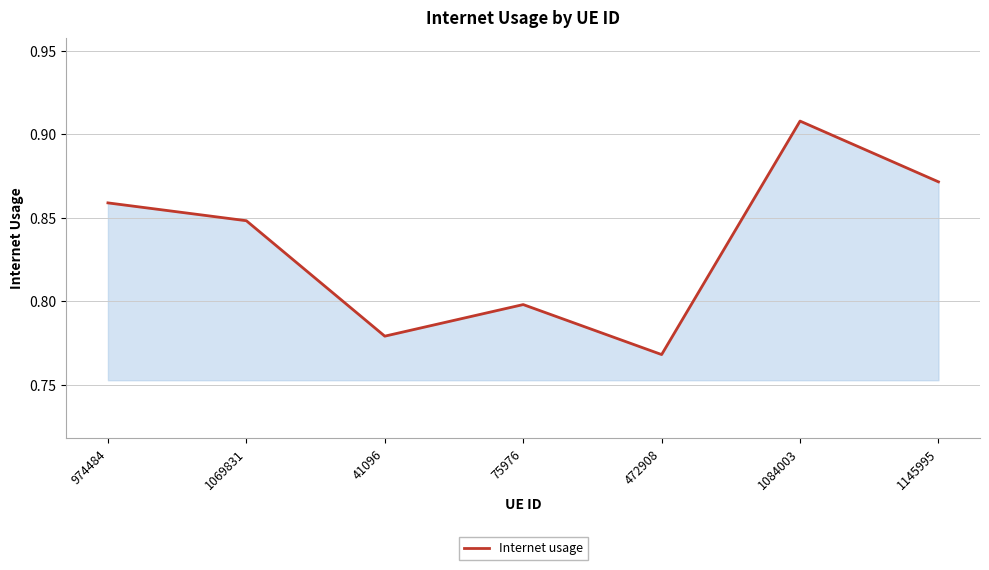

What is the difference between the second highest and second lowest values?

0.1